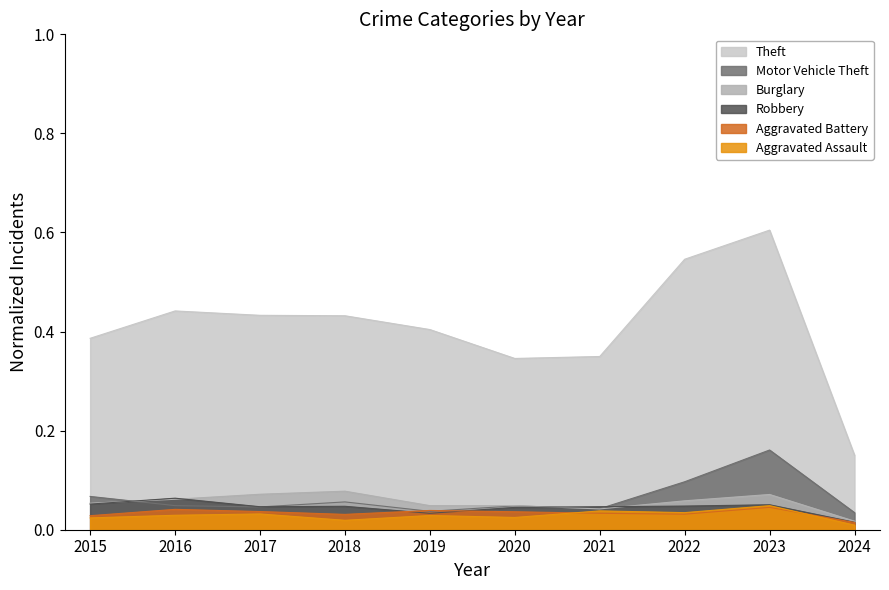

Which has a higher value, 2020 or 2021?

2021